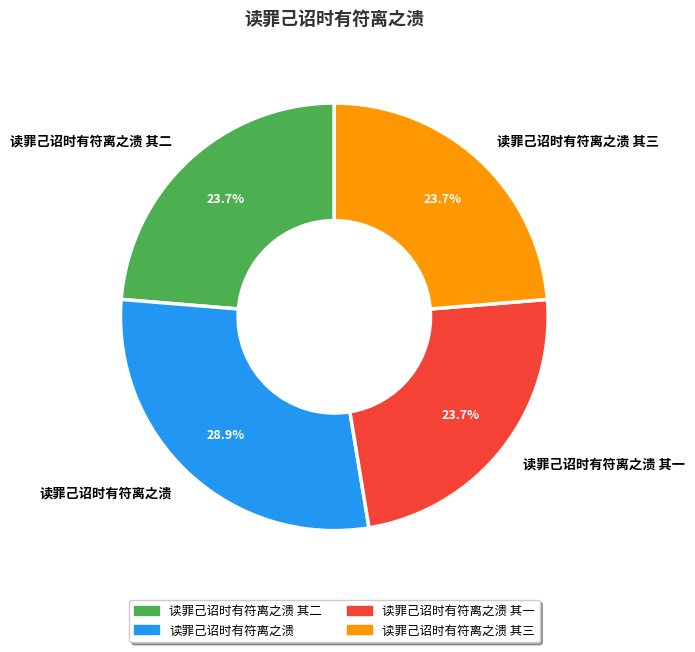

How much of the chart is everything except 读罪己诏时有符离之溃 其二?

76.3%